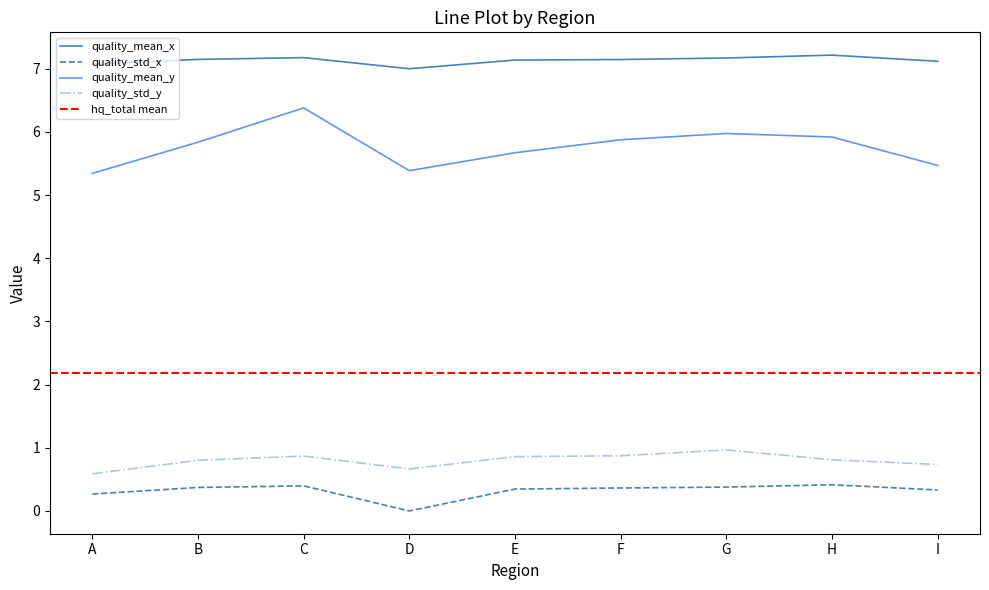

What is the value of the quality_std_y point at the 4th from the left?

0.7